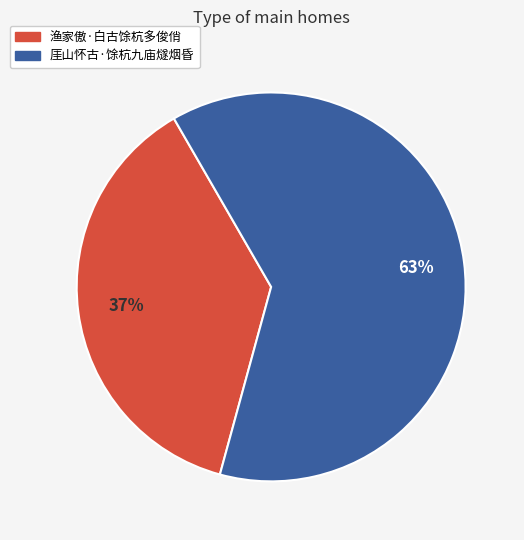

Which has a higher value, 渔家傲·白古馀杭多俊俏 or 厓山怀古·馀杭九庙燧烟昏?

厓山怀古·馀杭九庙燧烟昏